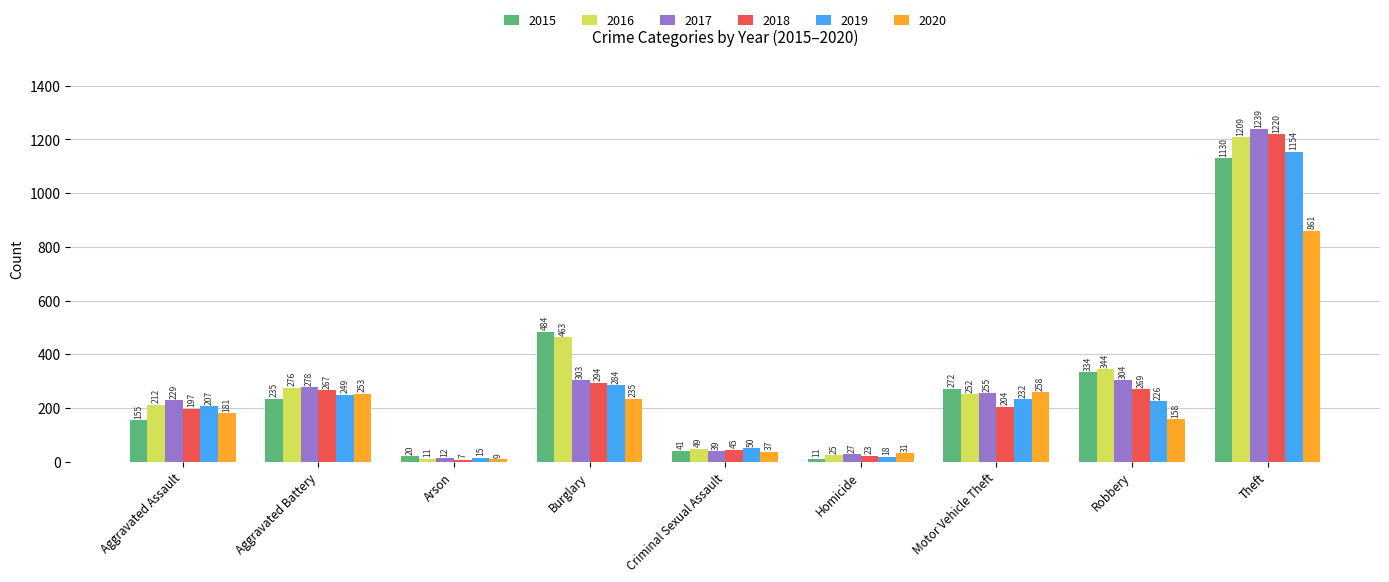

Reading left to right, extract all data points from this chart.

2015: 155	235	20	484	41	11	272	334	1130
2016: 212	276	11	463	49	25	252	344	1209
2017: 229	278	12	303	39	27	255	304	1239
2018: 197	267	7	294	45	23	204	269	1220
2019: 207	249	15	284	50	18	232	226	1154
2020: 181	253	9	235	37	31	258	158	861